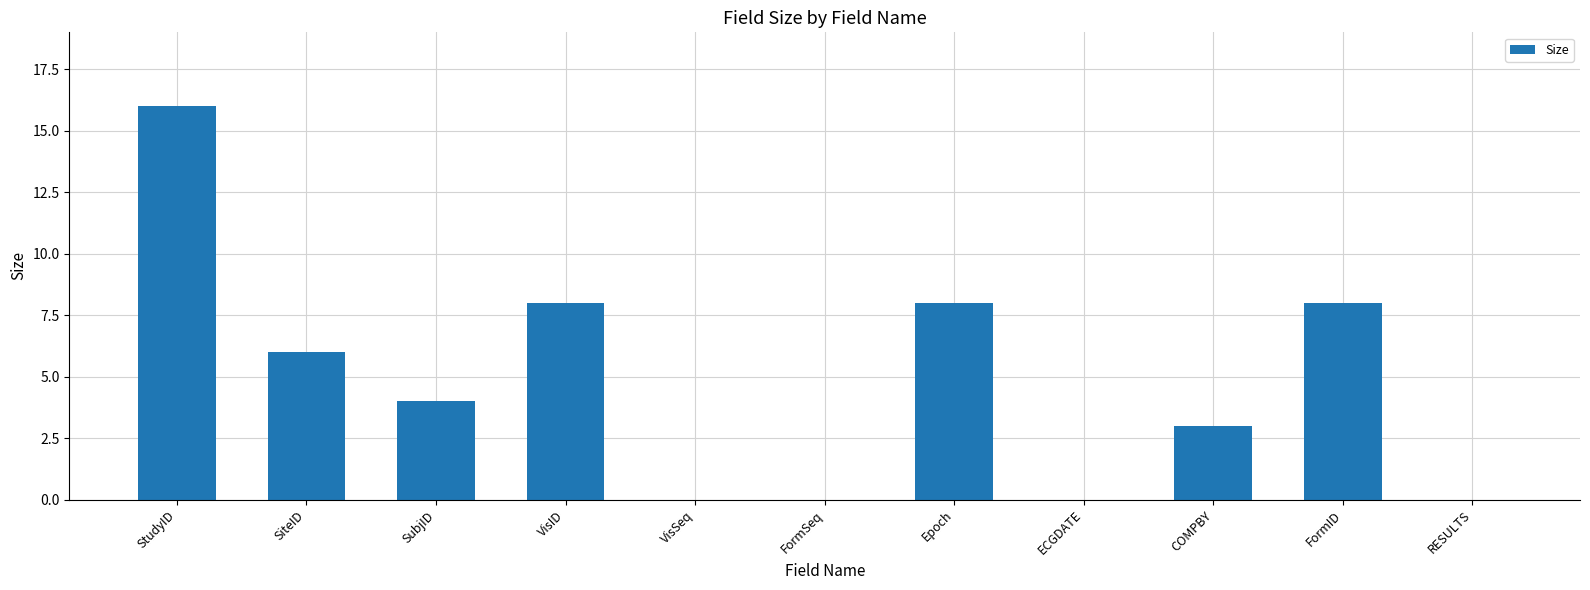

The value at COMPBY is 4. True or false?

False